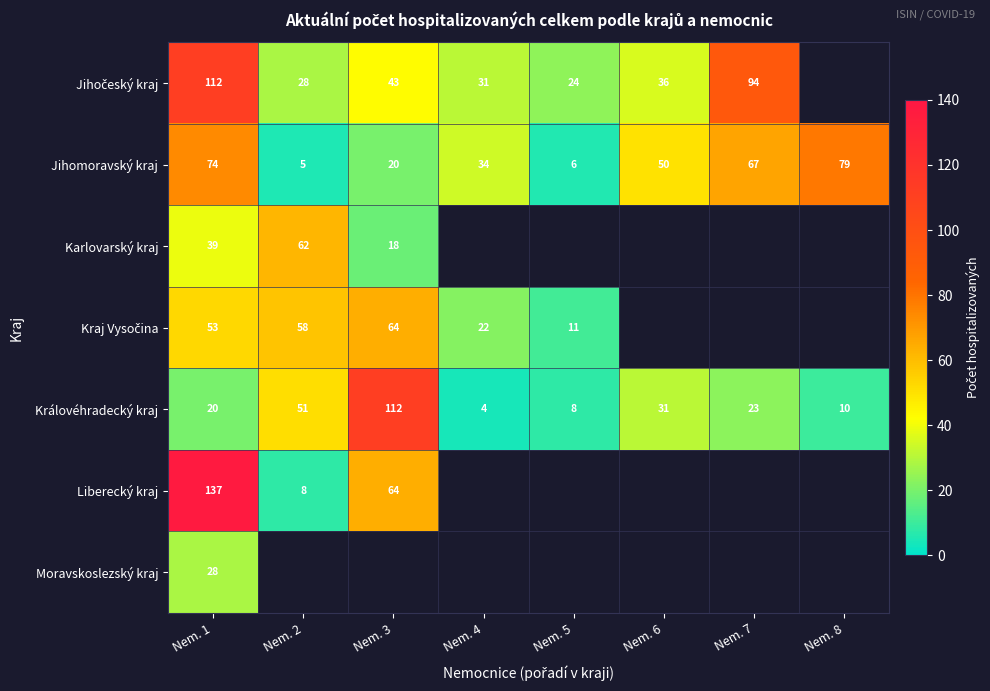

What is the sum of all Královéhradecký kraj values?

259